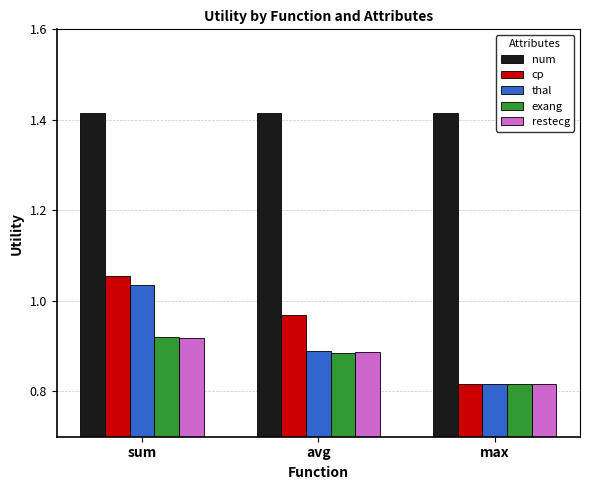

At which category is the sum across all series the highest?

sum